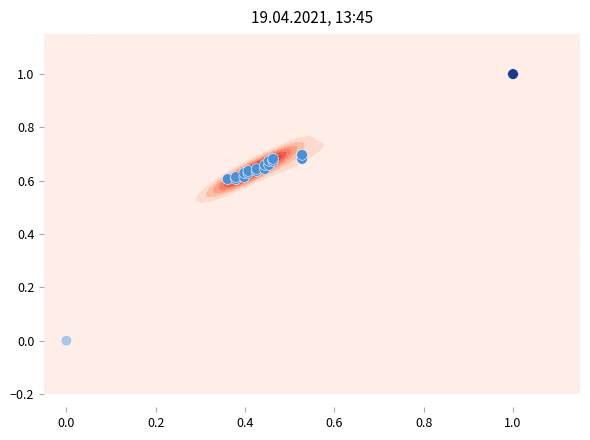

What is the average value?

0.6